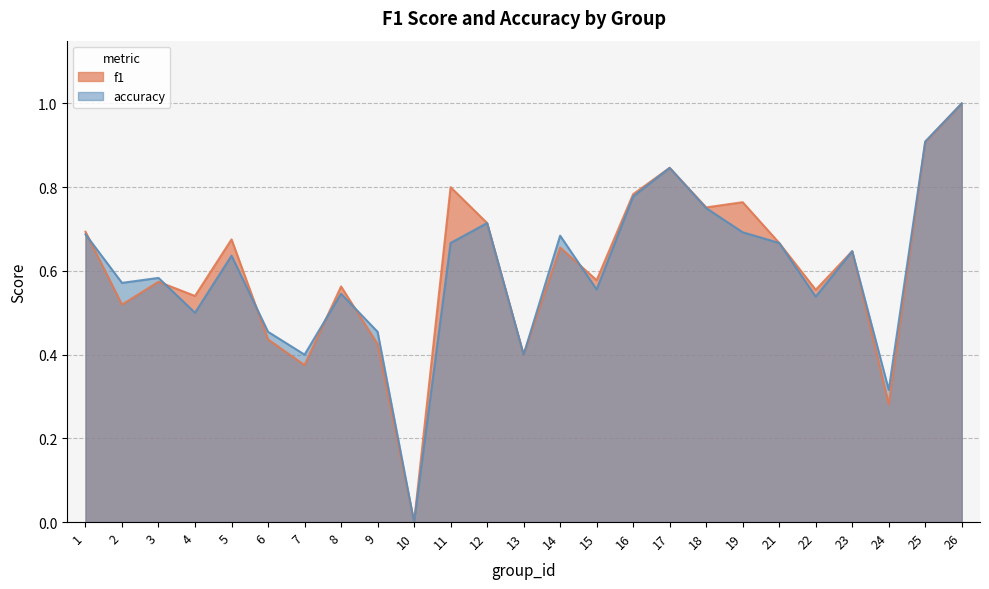

How many lines are shown in the chart?

2